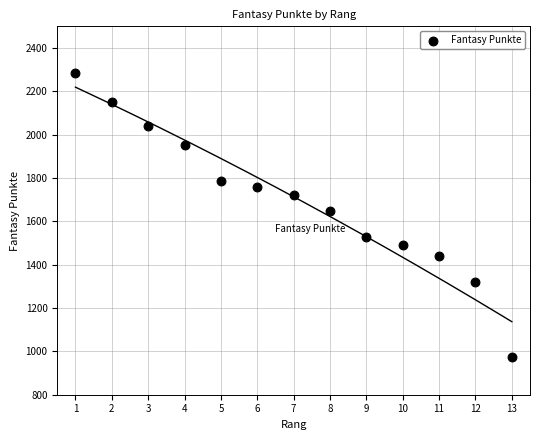

What Y value in the scatter plot is closest to 1629?

1649